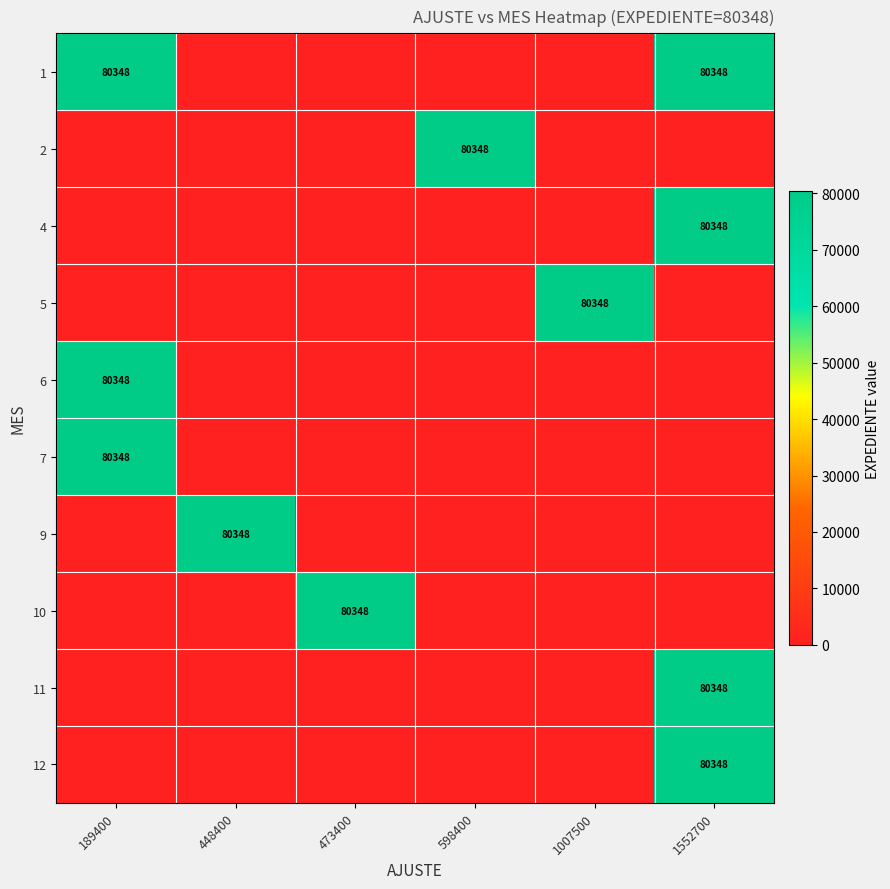

Is it true that 9 equals 80348 at 448400?

True